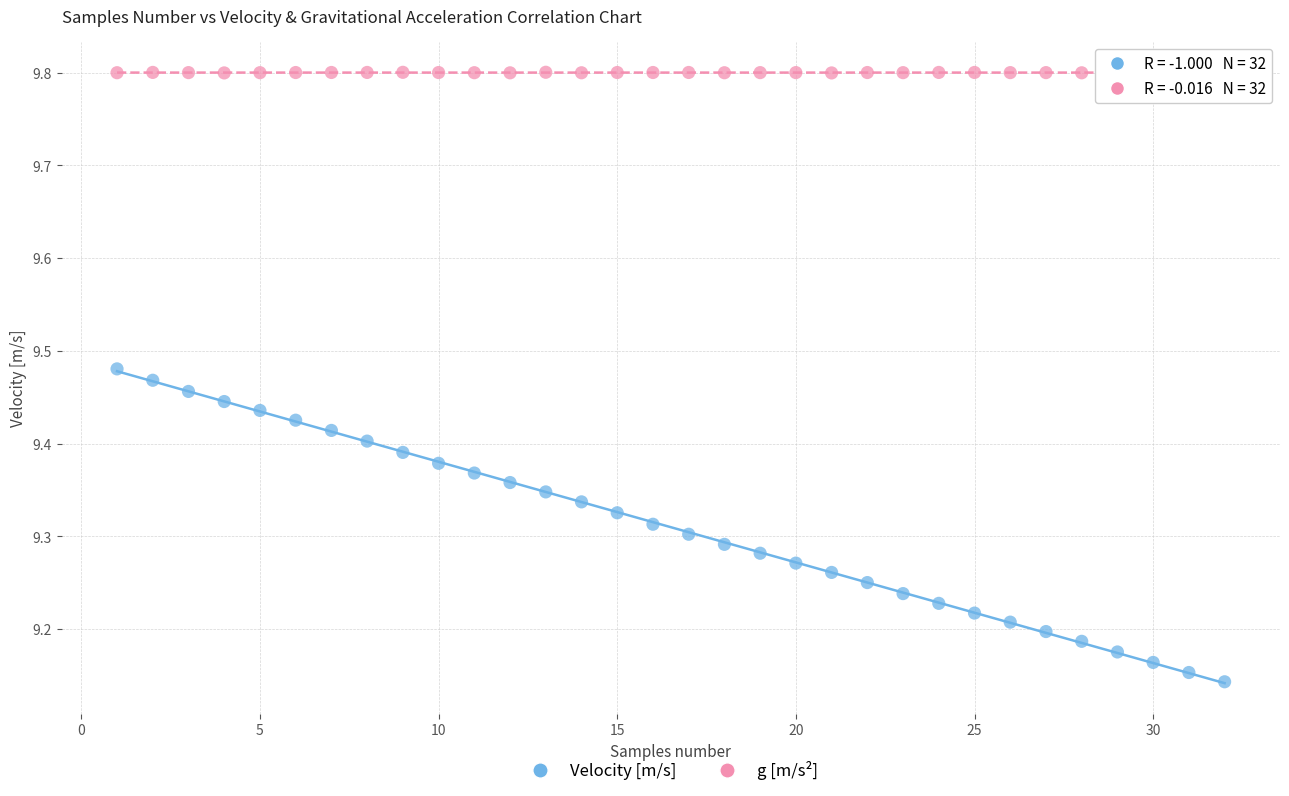

Which series has the largest Y range (max minus min)?

Velocity [m/s]